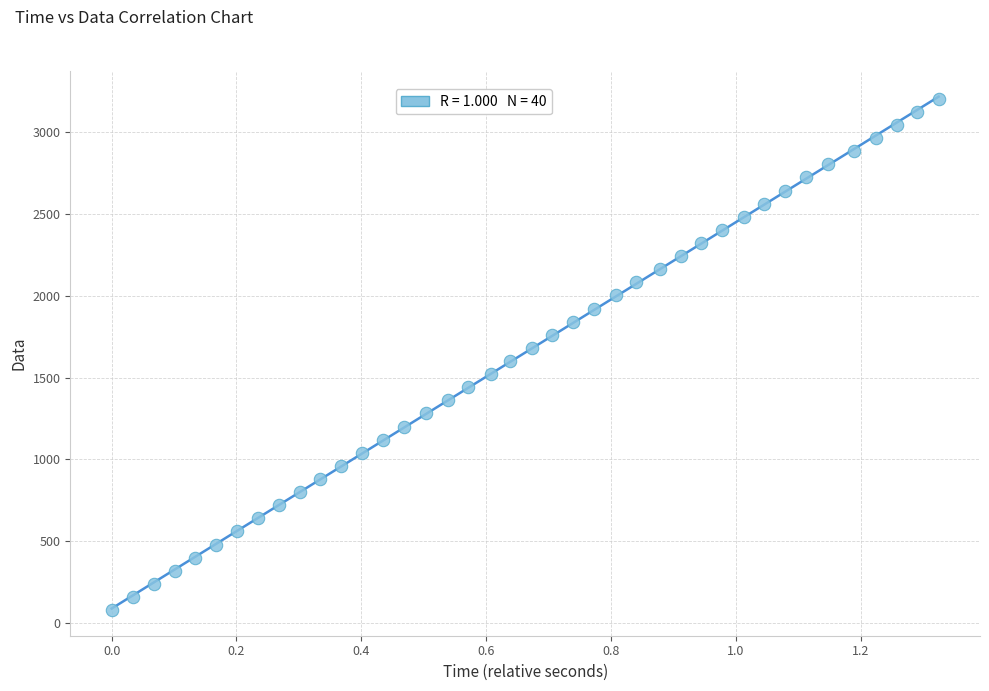

What is the range of X values (max minus min)?

1.3